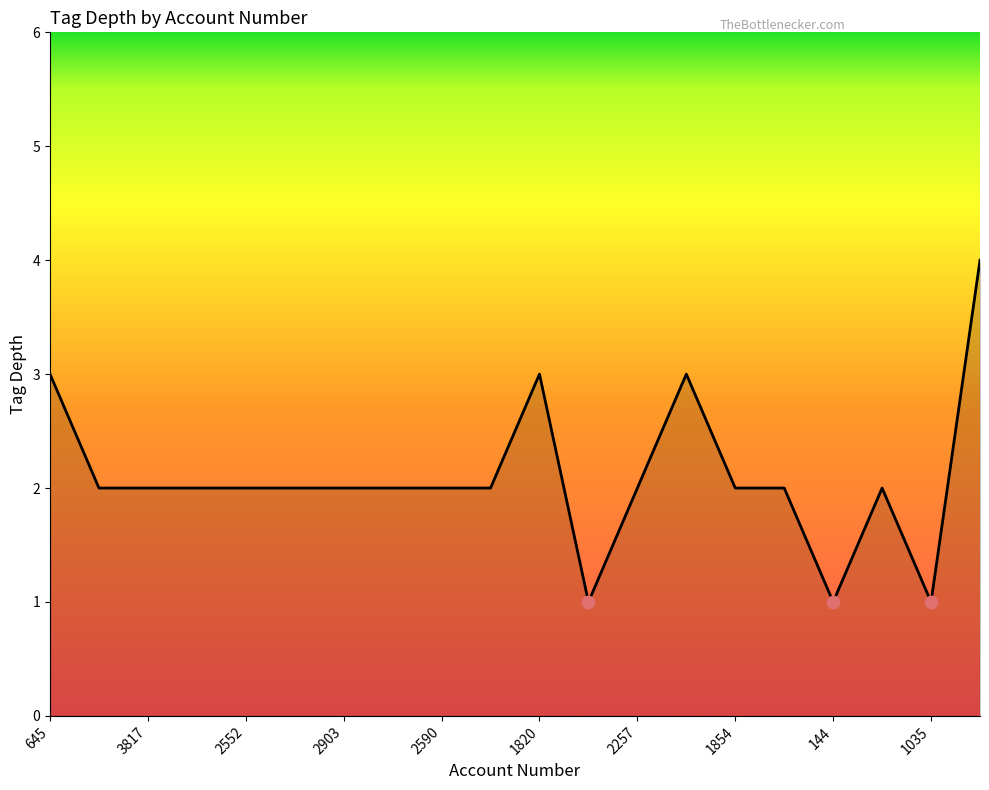

What is the difference between the maximum and minimum values?

3